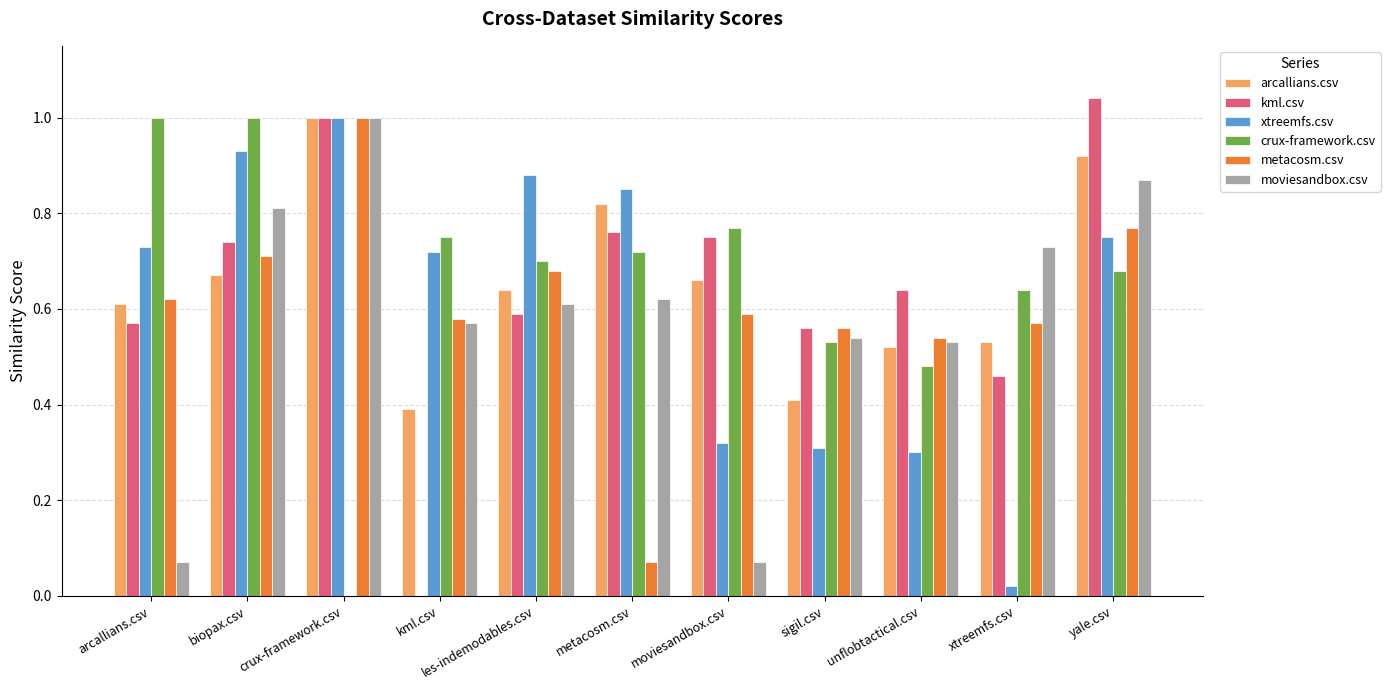

The value of xtreemfs.csv at unflobtactical.csv is 0.2. True or false?

False